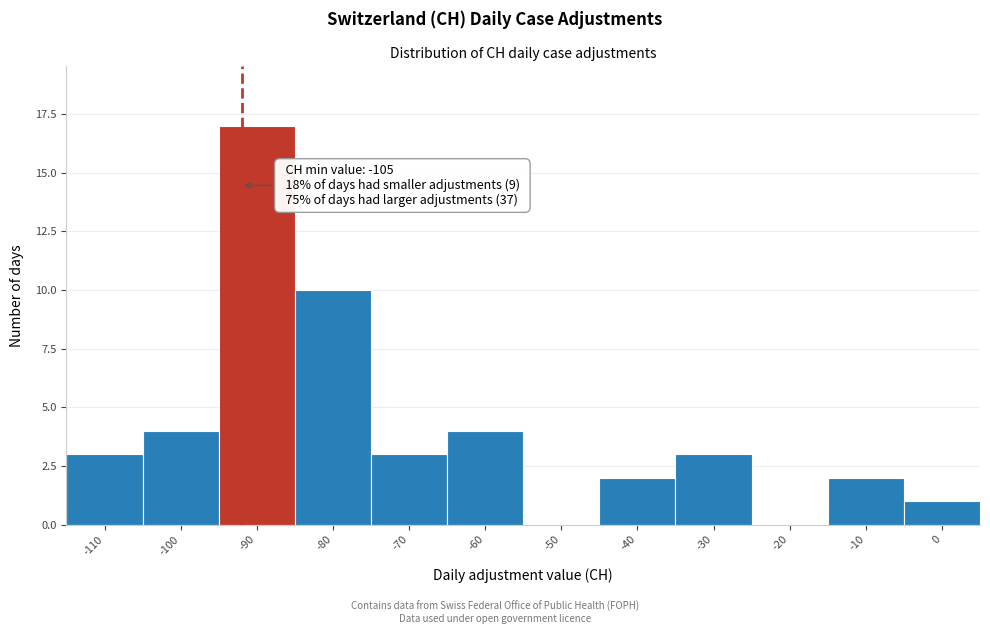

Reading left to right, list all the values displayed in this chart.

-110=3	-100=4	-90=17	-80=10	-70=3	-60=4	-50=0	-40=2	-30=3	-20=0	-10=2	0=1